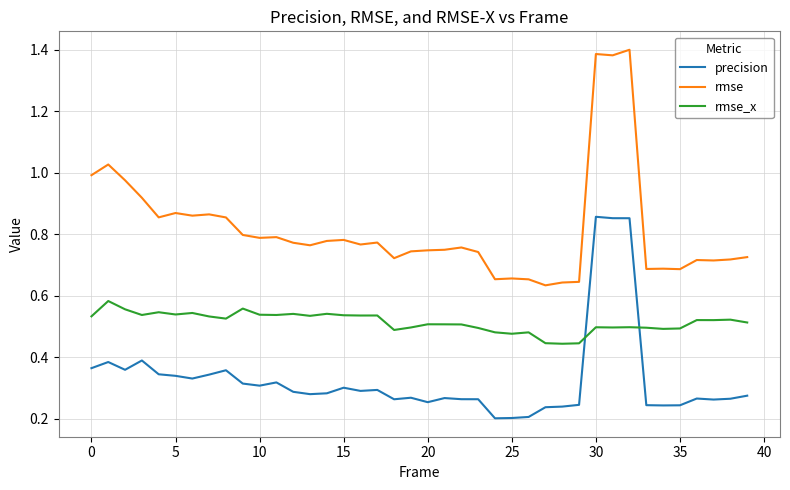

Which series has the largest total across all categories?

rmse